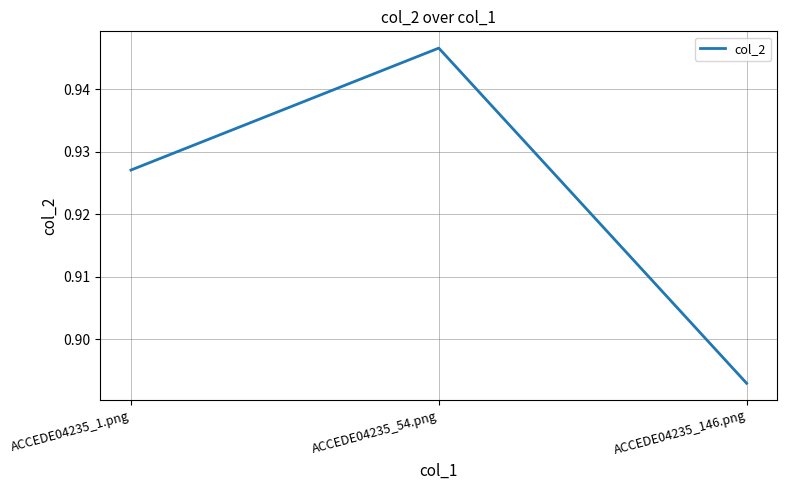

At which category does the chart reach its peak across all series?

ACCEDE04235_54.png